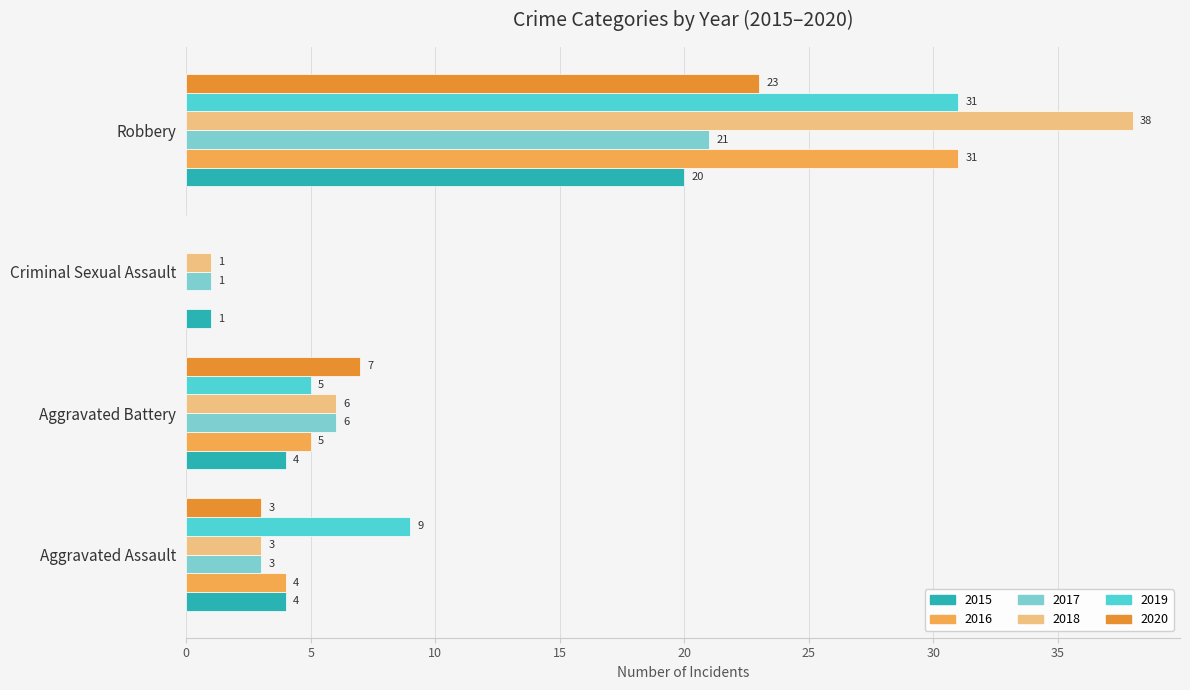

What is the maximum value shown in the chart?

38